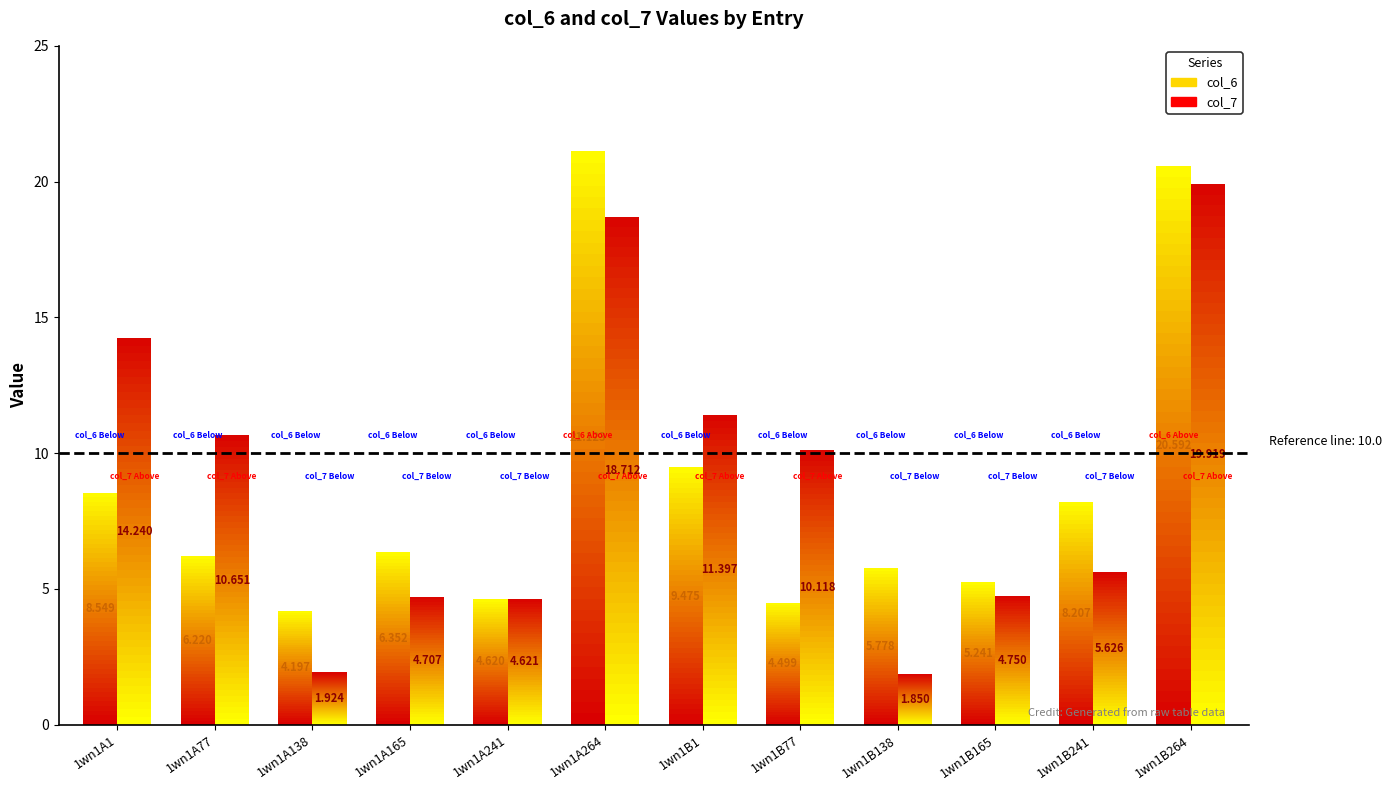

What is the sum of all col_7 values?

108.5